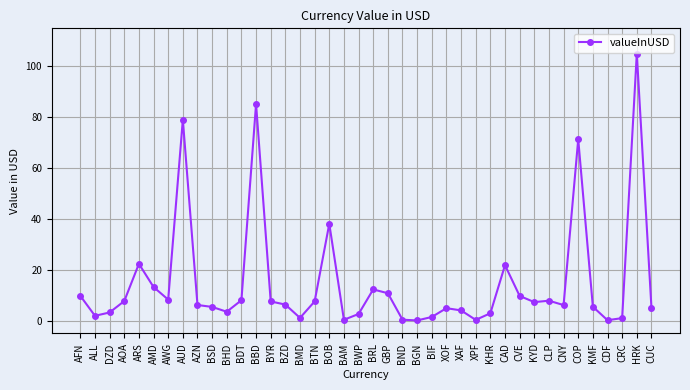

Is it true that the value at BTN is 12.2?

False